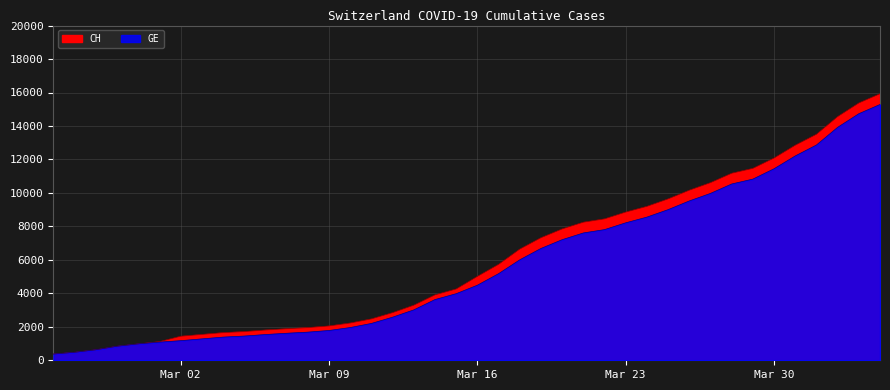

Is the value of CH at 2020-04-03 greater than the value of GE at 2020-03-22?

Yes